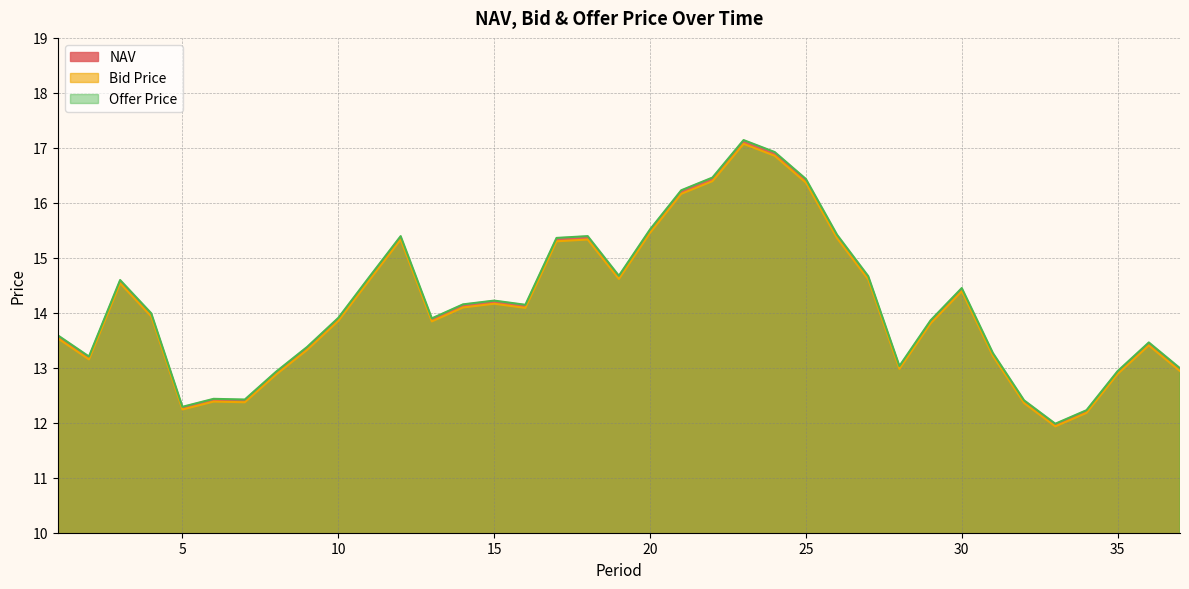

How many lines are shown in the chart?

3